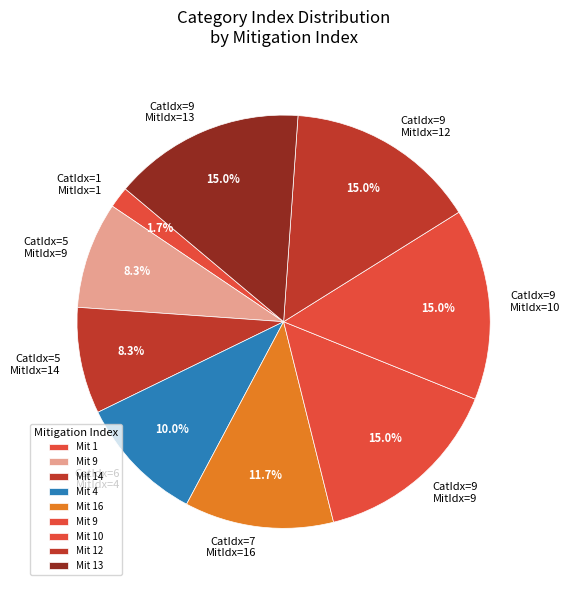

Count the number of slices in the pie.

9